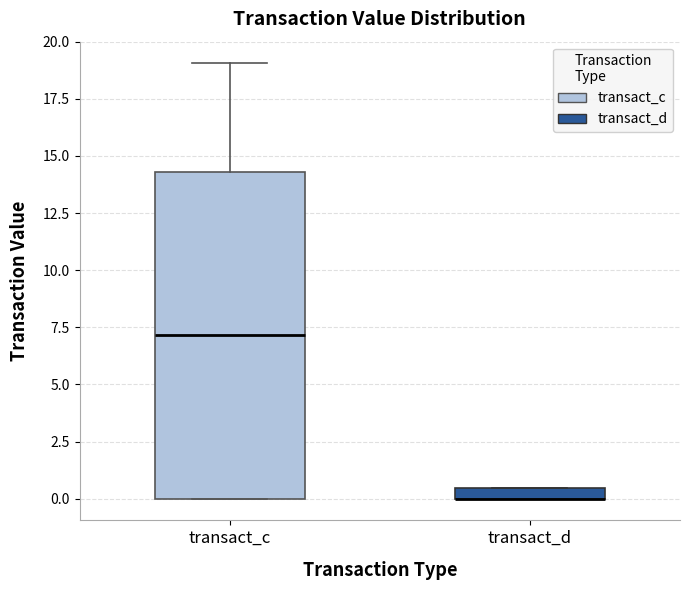

Which box is the tallest, from its lower edge to its upper edge?

transact_c